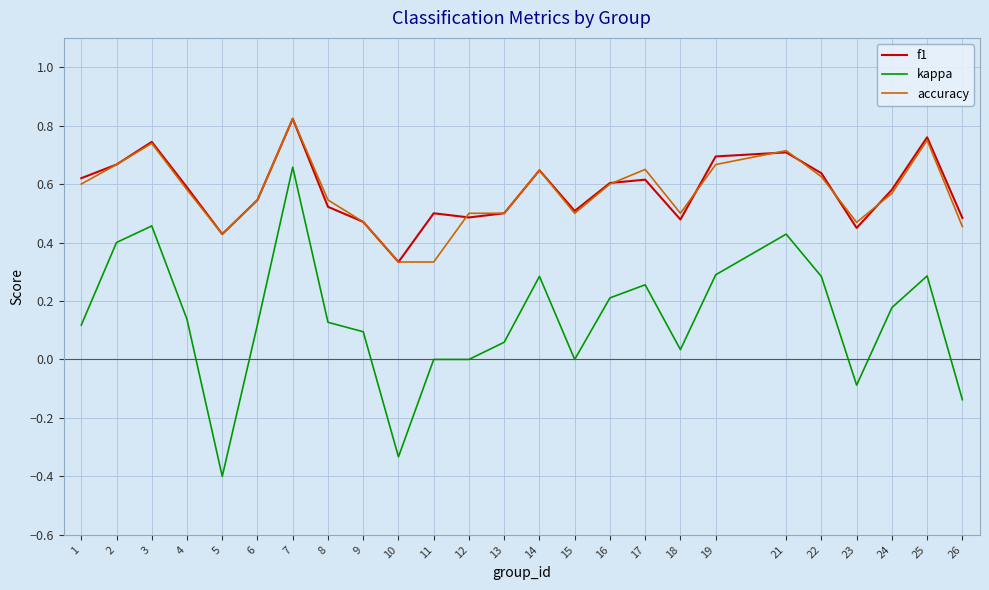

Which label corresponds to the largest value in the chart?

7